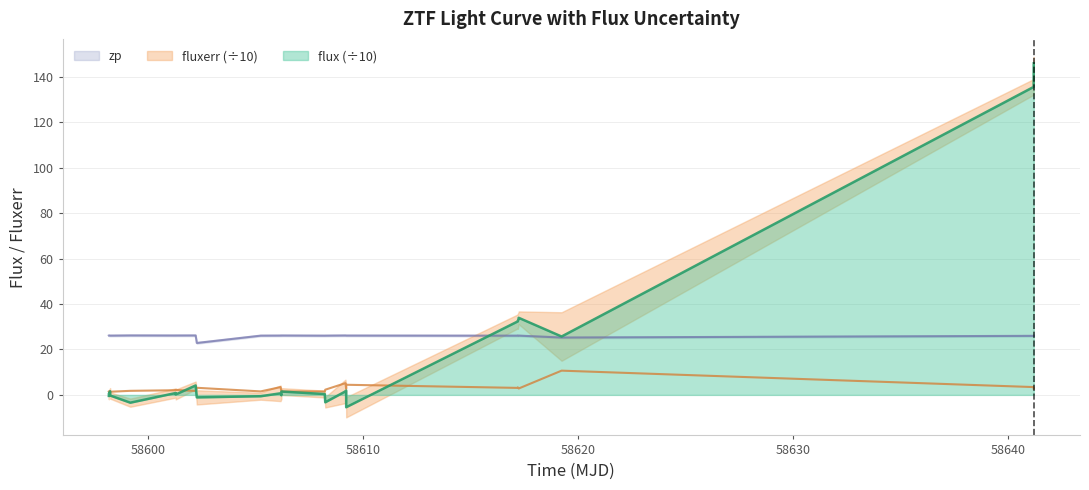

Reading left to right, list all the values displayed in this chart.

flux: -0.4	0.6	1.6	-0.3	-3.4	0.8	0.2	4.2	-1.1	-0.6	0.7	-0.1	1.5	0.4	-3.2	1.5	1.9	-5.4	32.4	32.4	33.6	33.9	25.7	135.5	144.7	145.9
fluxerr: 1.5	1.5	1.4	1.4	1.8	2.0	2.2	1.7	3.1	1.5	3.4	1.6	1.5	1.5	2.3	5.2	2.8	4.5	3.1	3.3	2.8	2.8	10.7	3.4	3.1	2.8
zp: 26.2	26.2	26.1	26.1	26.2	26.1	26.2	26.2	22.9	26.1	26.1	26.1	26.1	26.1	26.1	26.2	26.1	26.1	26.1	26.1	26.1	26.1	25.2	26.0	26.1	26.1